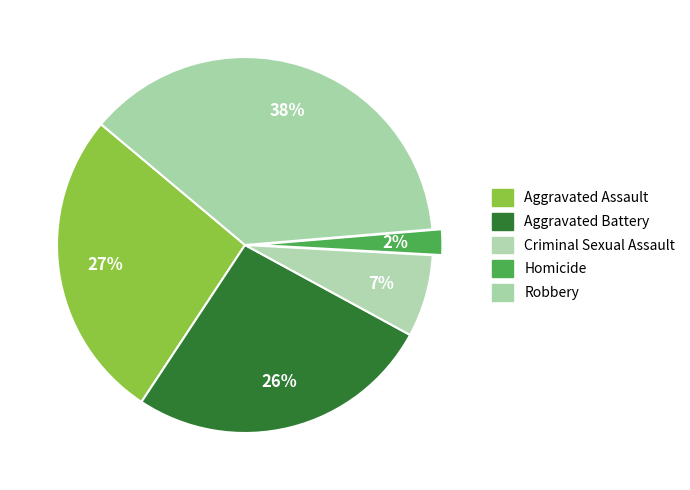

Do Criminal Sexual Assault and Aggravated Battery together represent more than half of the pie?

No